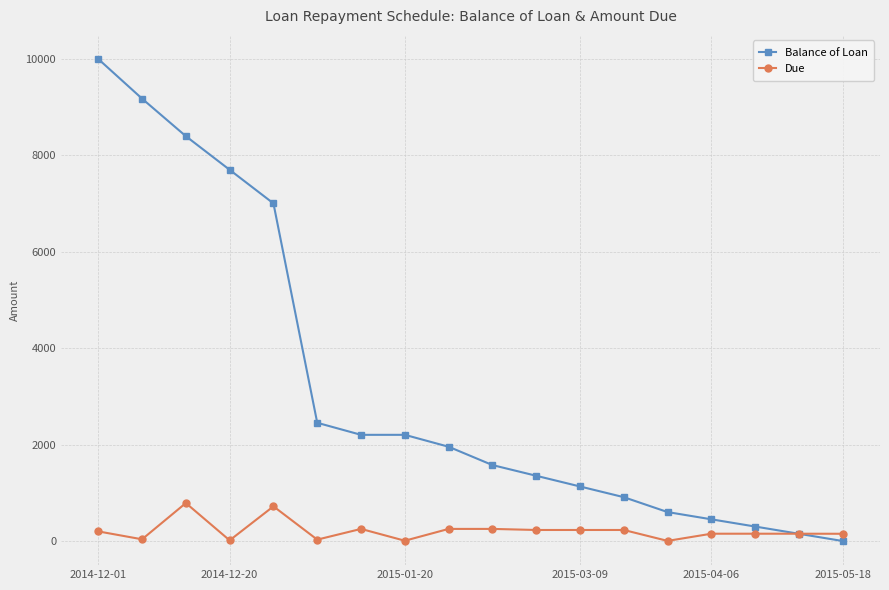

List the series in order of their overall mean, highest first.

Balance of Loan, Due